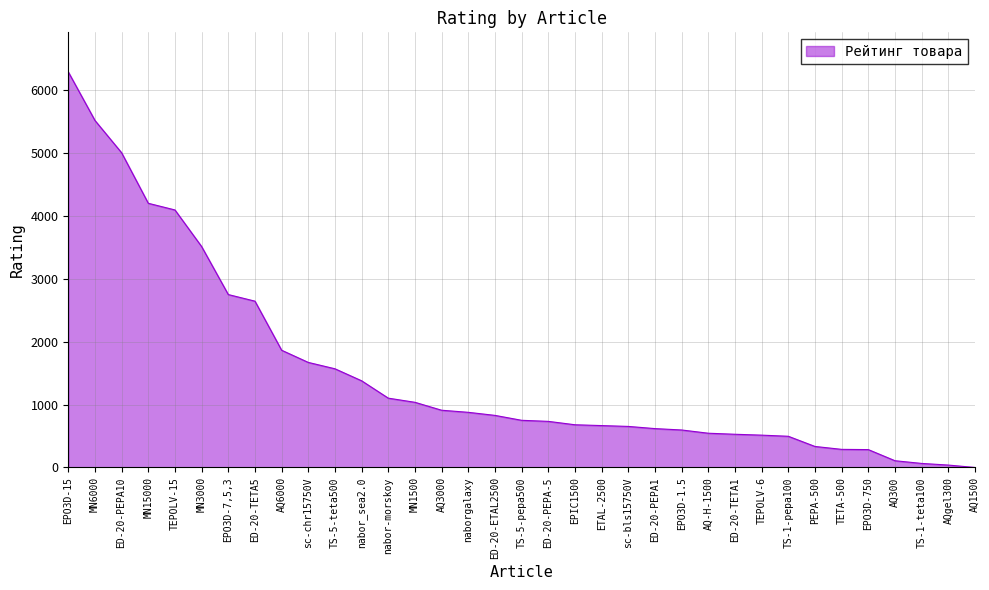

What is the greatest value displayed?

6288.8